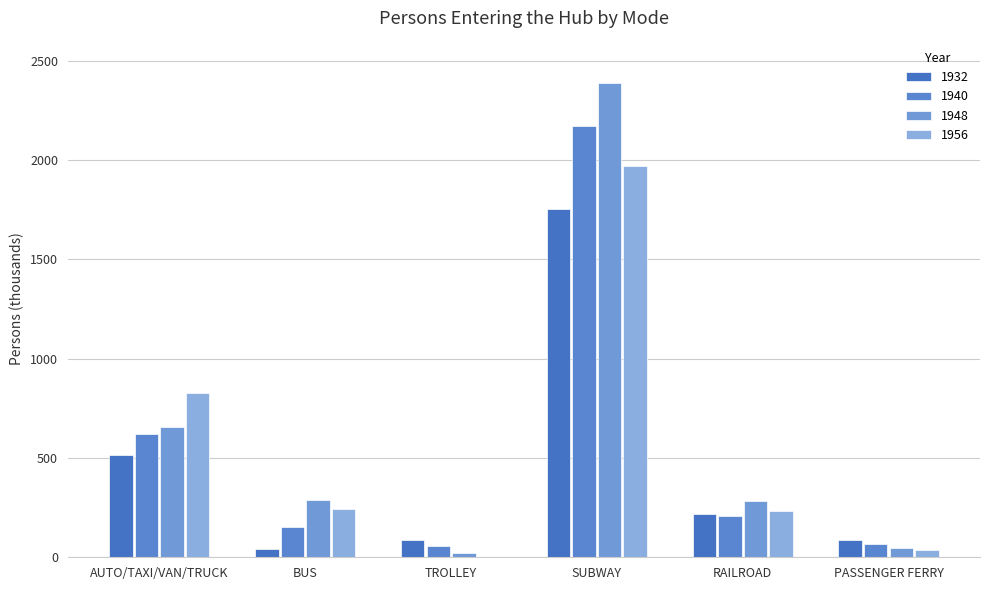

What is the difference between the 1956 values at SUBWAY and BUS?

1727